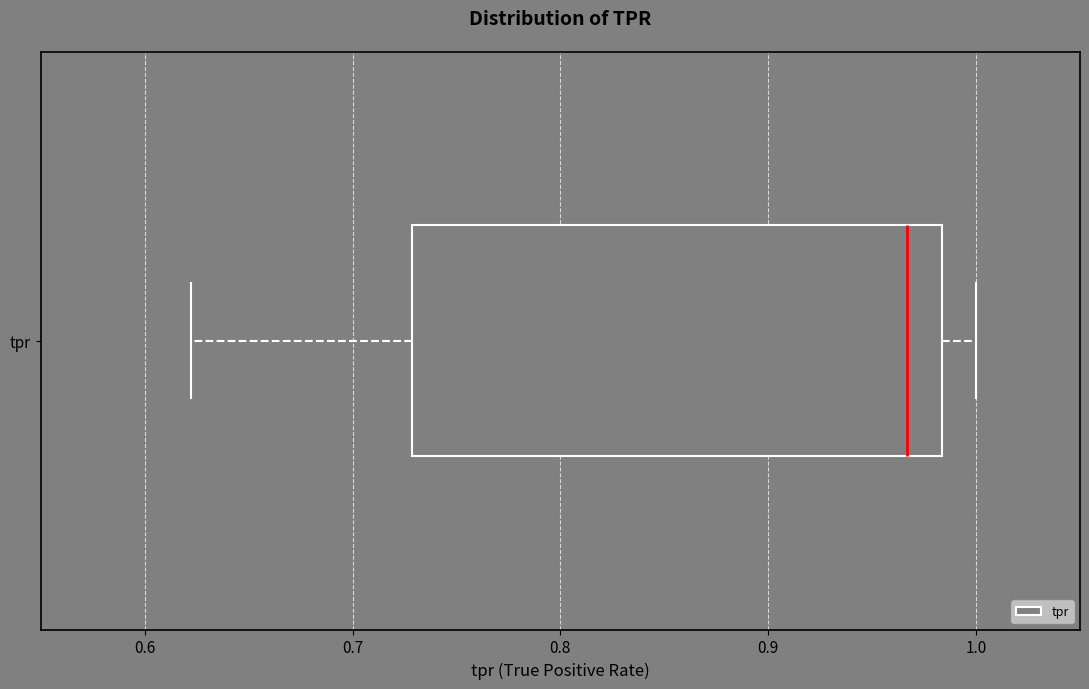

Read this box plot against the x-axis: the position of the median line, the range covered by the box, and the ends of both whiskers. The values are not printed on the chart, so give them approximately, as read against the axis.

median 0.97, box 0.73 to 0.98, whiskers 0.62 to 1.00